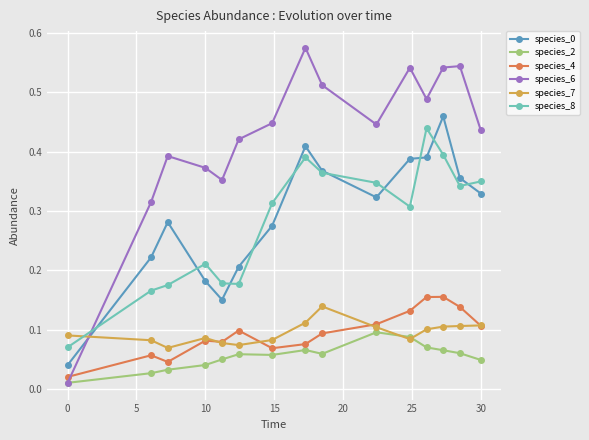

Count the species_7 values in the range 0 to 1.

15